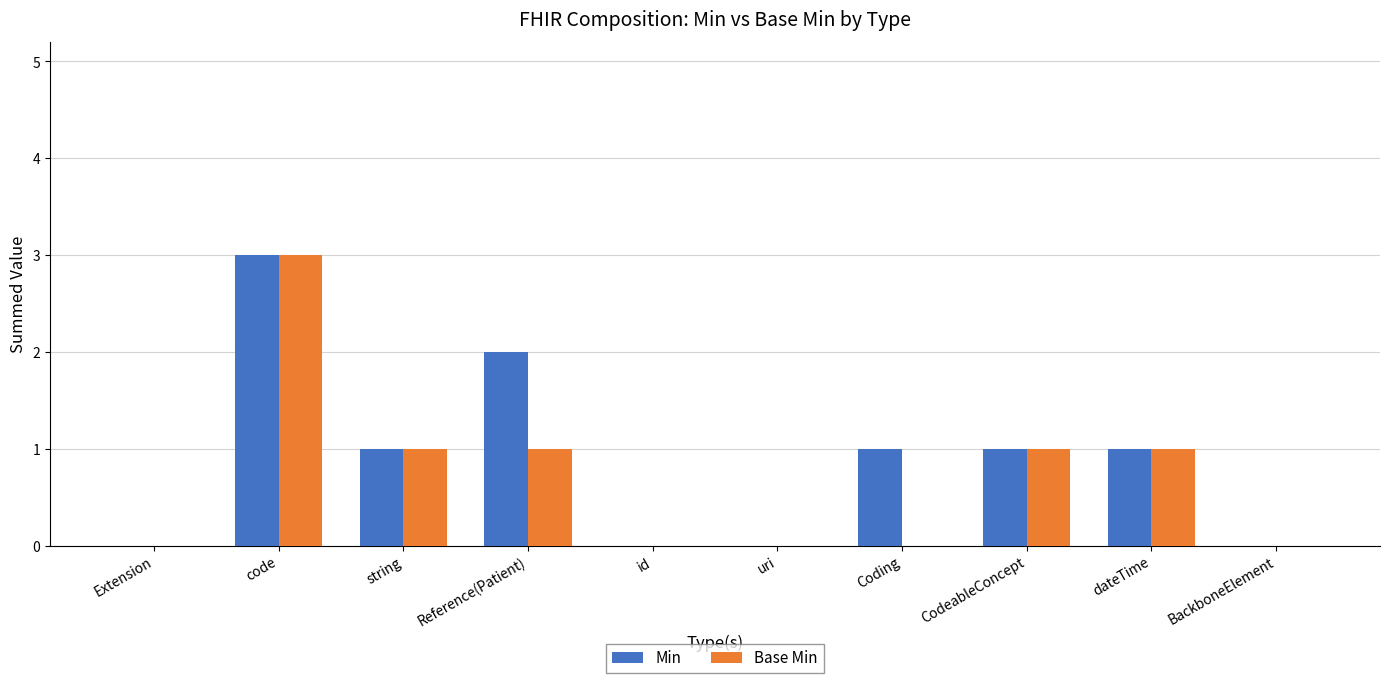

What is the sum of all Min values?

9